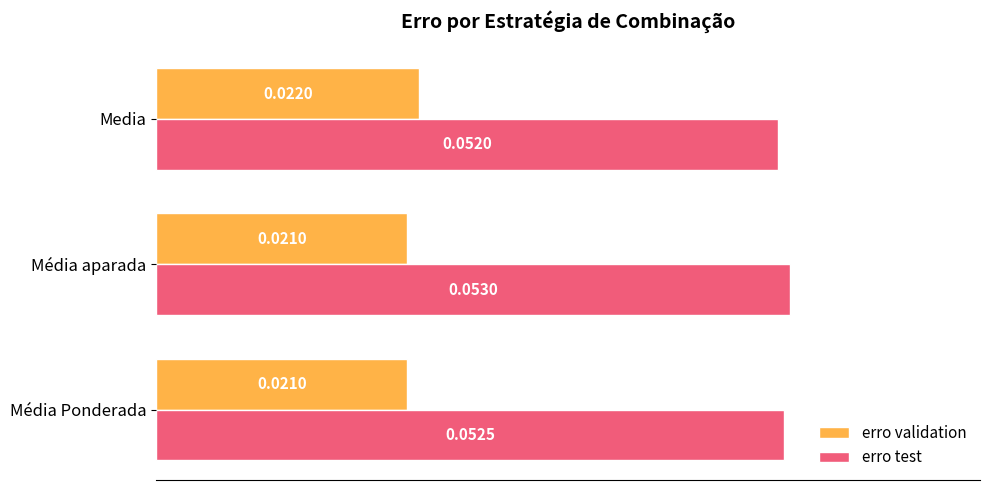

Where is erro test nearest to the value 0?

Media